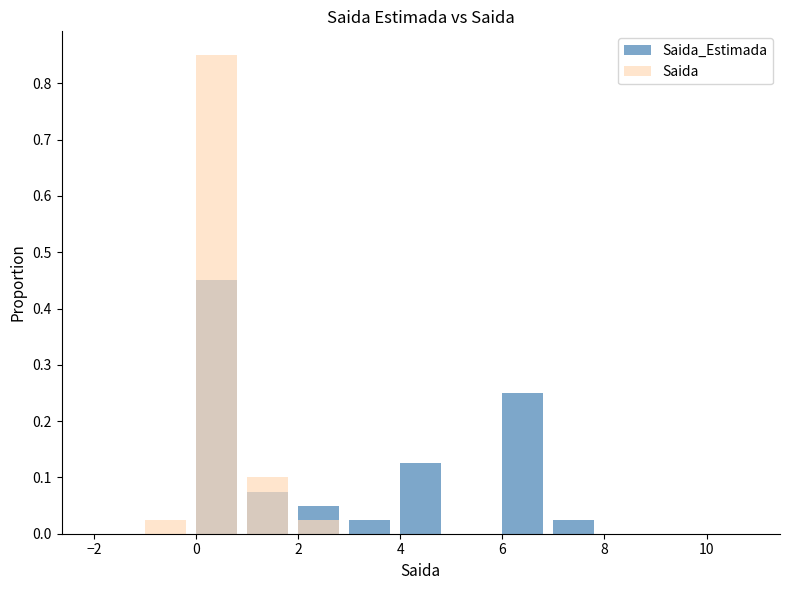

How many groups of bars are there?

13